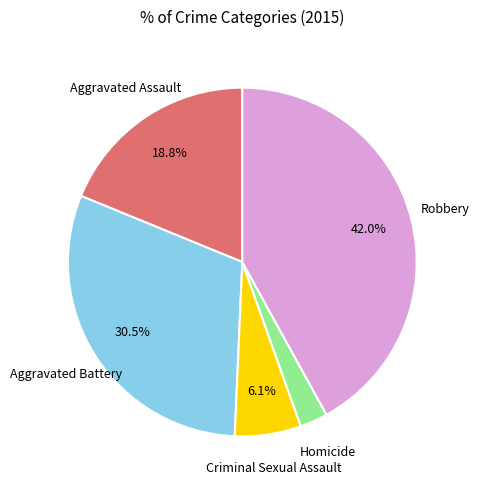

True or false: Criminal Sexual Assault accounts for 6% of the total.

True